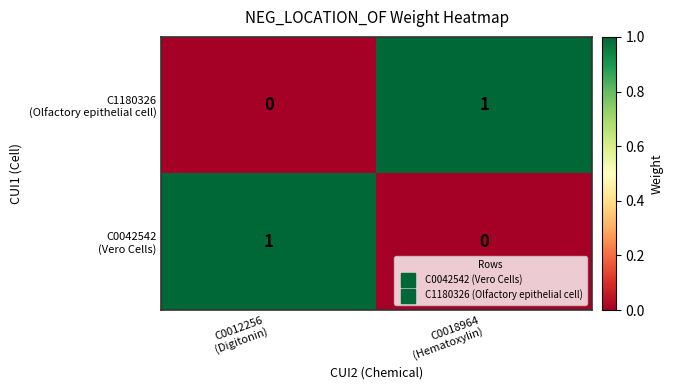

At which category is the sum across all series the highest?

C0012256
(Digitonin)